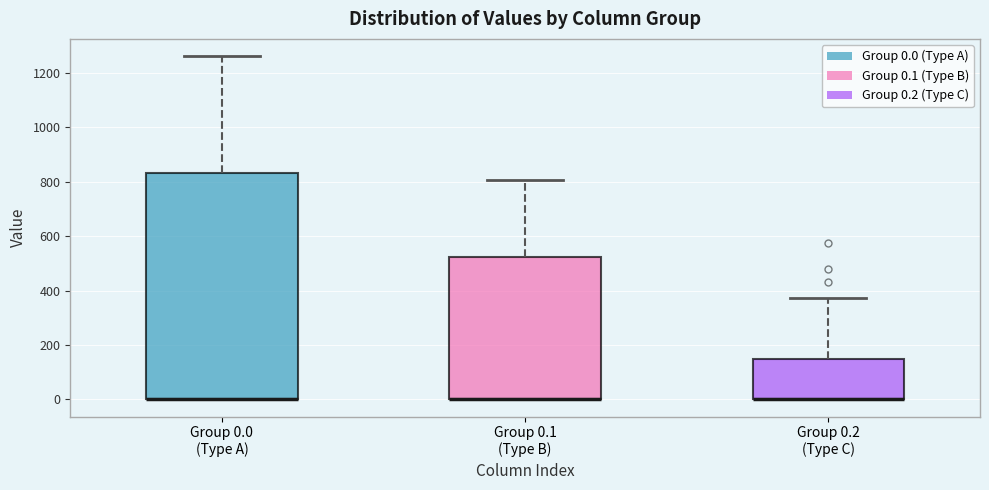

Reading left to right, transcribe this box plot: for each box, give where its median line is, the range the box spans, and where its two whiskers end, as read against the y-axis. The values are not printed on the chart, so give them approximately, as read against the axis.

Group 0.0 (Type A): median 0 (drawn on the box's lower edge), box 0 to 840, whiskers 0 to 1260
Group 0.1 (Type B): median 0 (drawn on the box's lower edge), box 0 to 520, whiskers 0 to 800
Group 0.2 (Type C): median 0 (drawn on the box's lower edge), box 0 to 160, whiskers 0 to 380